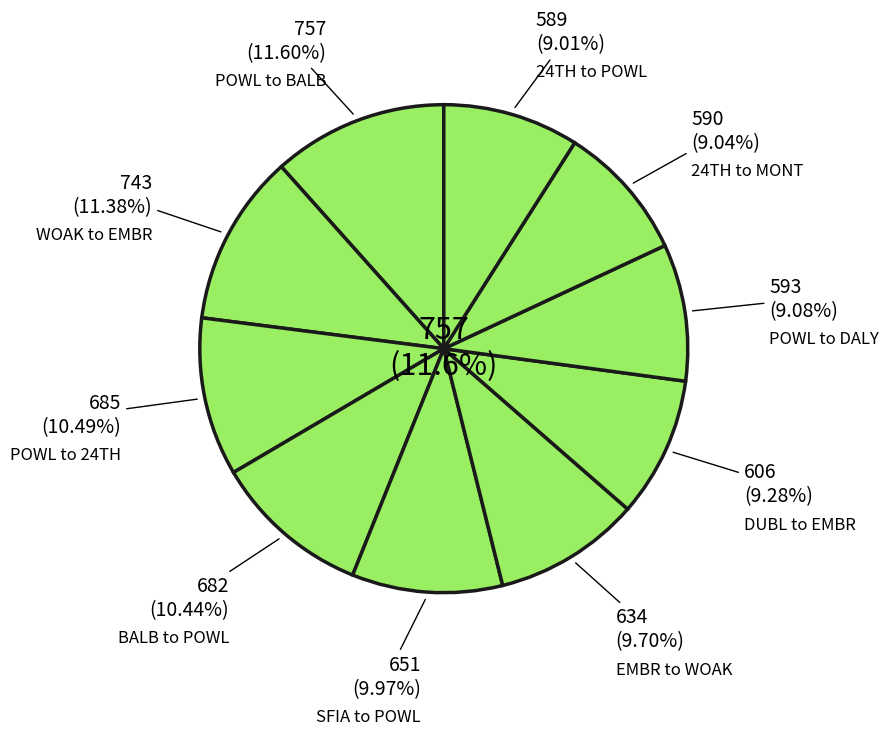

Rank the categories by value from highest to lowest.

POWL to BALB, WOAK to EMBR, POWL to 24TH, BALB to POWL, SFIA to POWL, EMBR to WOAK, DUBL to EMBR, POWL to DALY, 24TH to MONT, 24TH to POWL